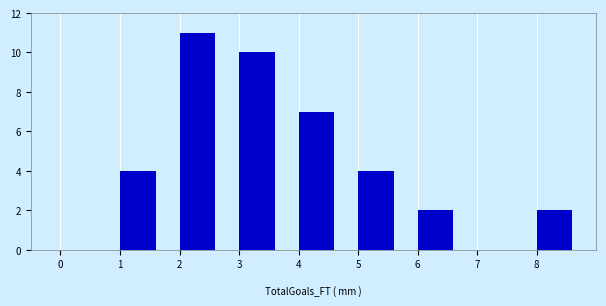

Reading left to right, list every bar in this chart as the range it spans on the x-axis followed by its height. The values are not printed on the chart, so give them approximately, as read against the axis.

0 to 1: 0
1 to 2: 4
2 to 3: 11
3 to 4: 10
4 to 5: 7
5 to 6: 4
6 to 7: 2
7 to 8: 0
8 to 9: 2